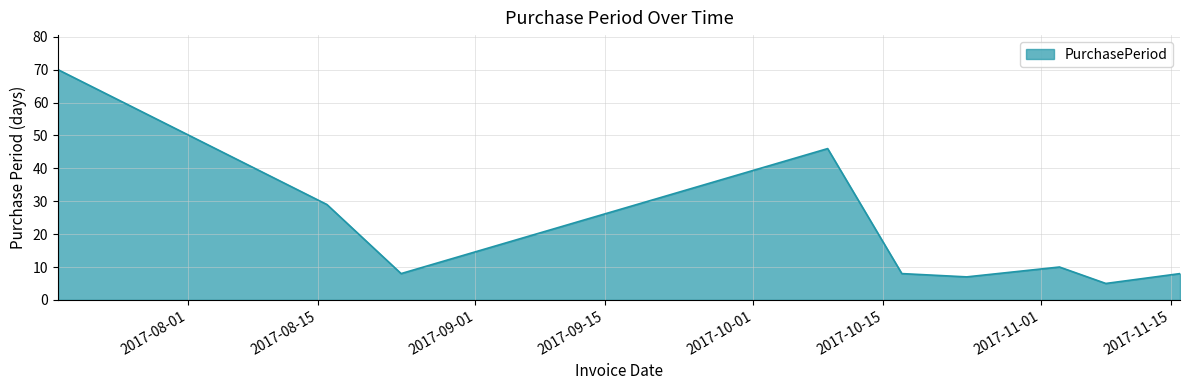

What is the maximum value shown in the chart?

70